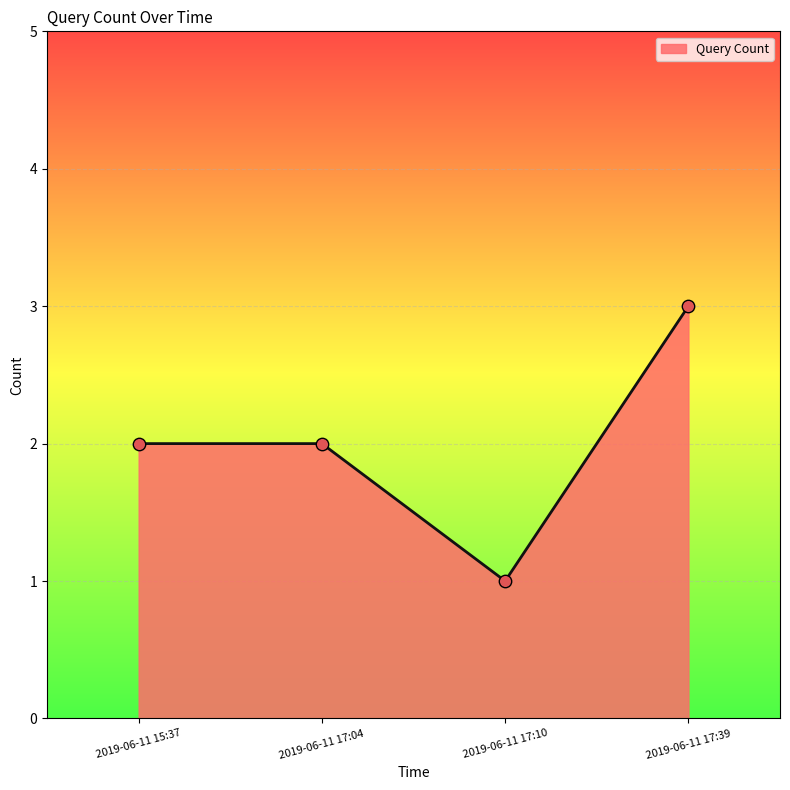

What is the change in value from 2019-06-11 15:37 to 2019-06-11 17:39?

+1